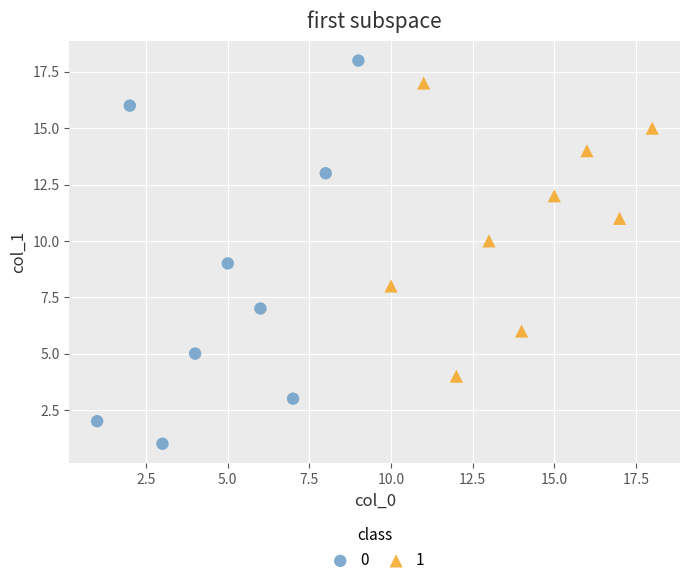

Which series contains the lowest Y value?

0